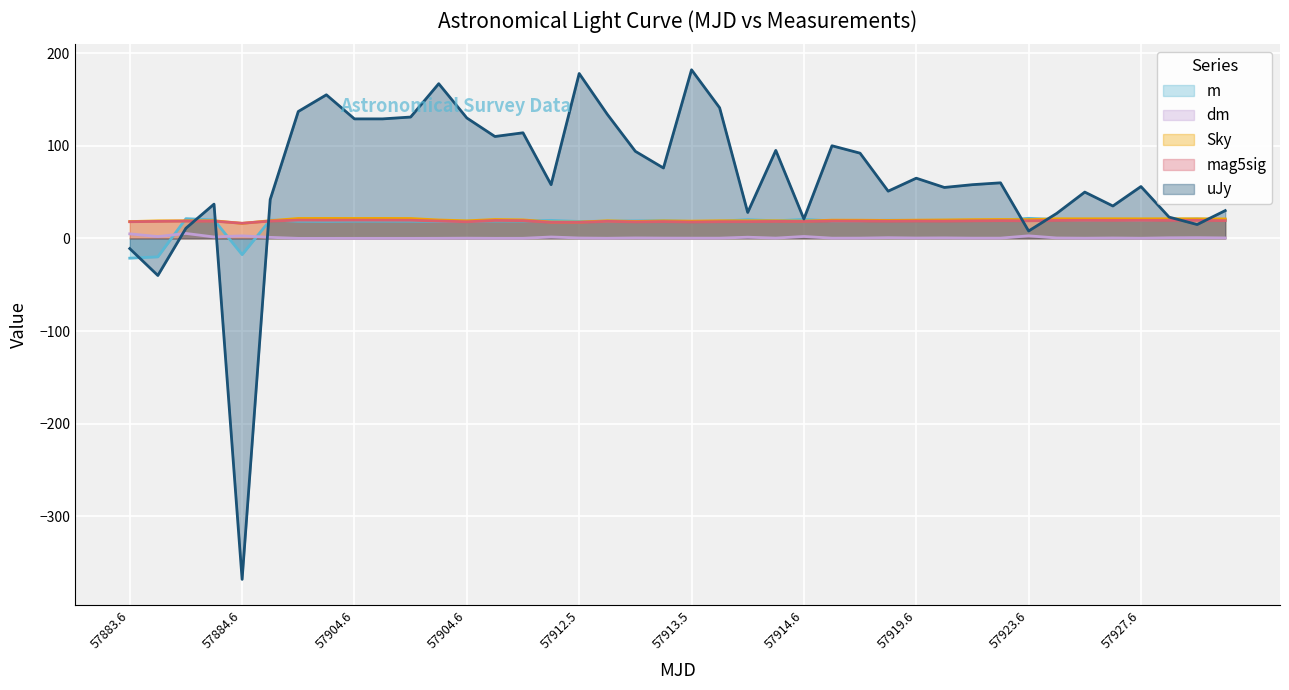

Does the chart display data point markers on the line(s)?

No